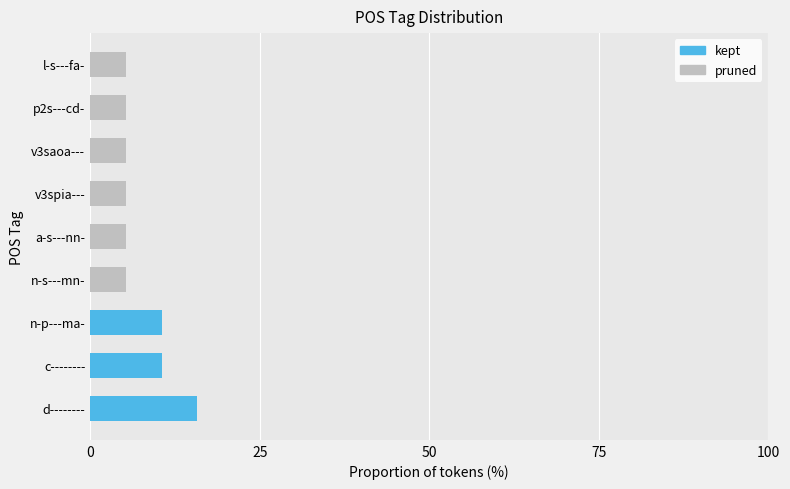

What is the highest value of the pruned series?

5.3